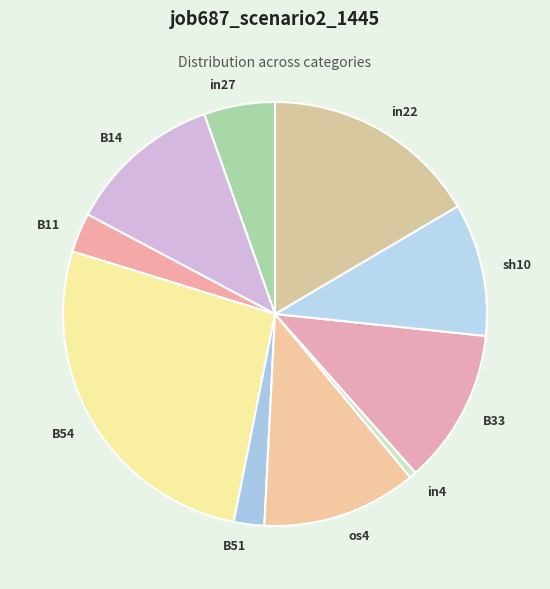

What is the smallest slice in the pie chart?

in4